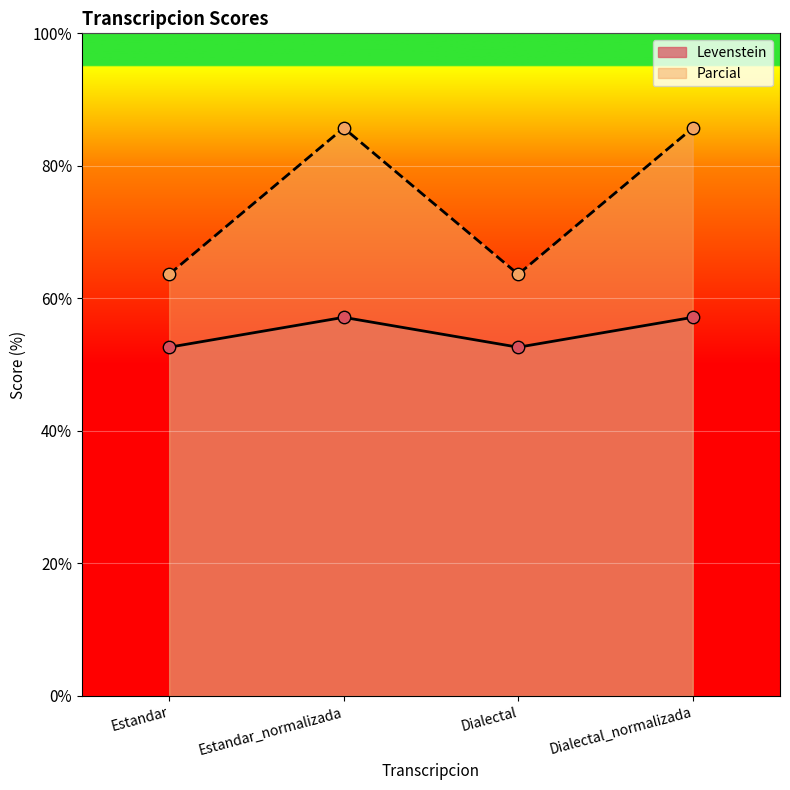

Which series has the largest total across all categories?

Parcial